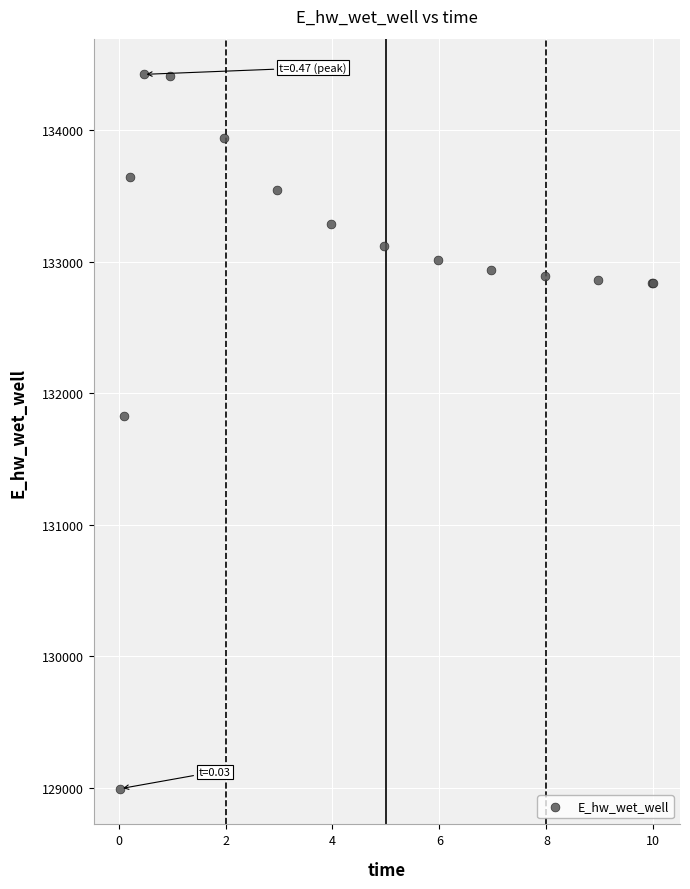

What Y value in the scatter plot is closest to 131709?

131827.2